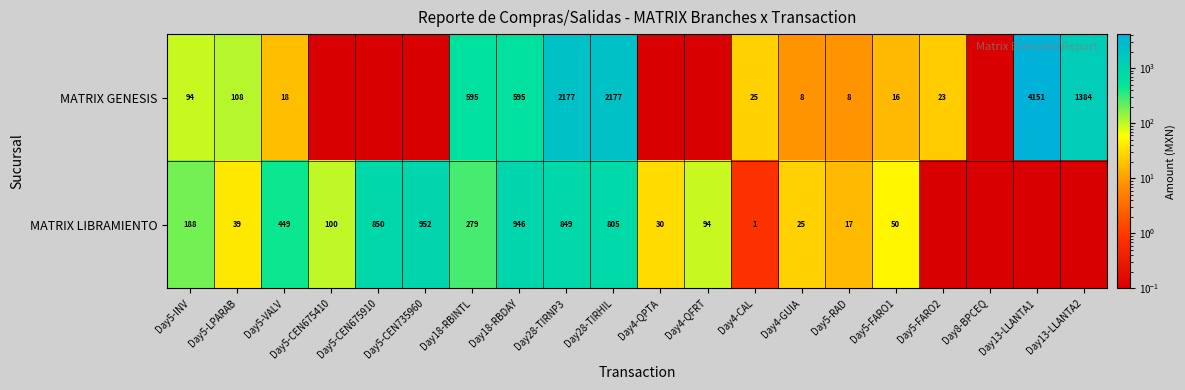

What is the difference between the MATRIX GENESIS values at Day5-RAD and Day4-CAL?

17.0